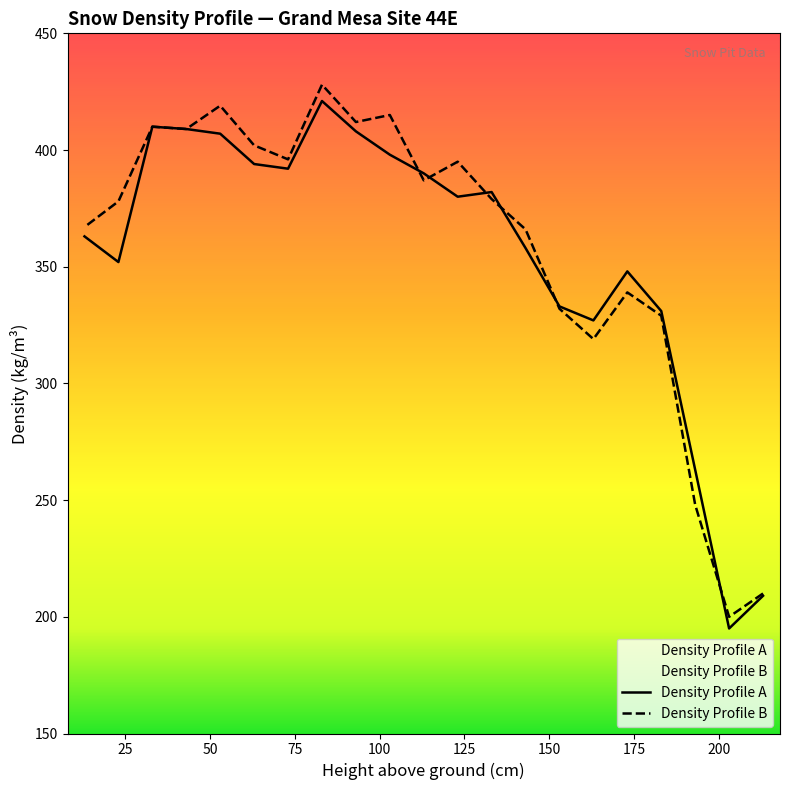

At which label does Density Profile B reach its peak?

83